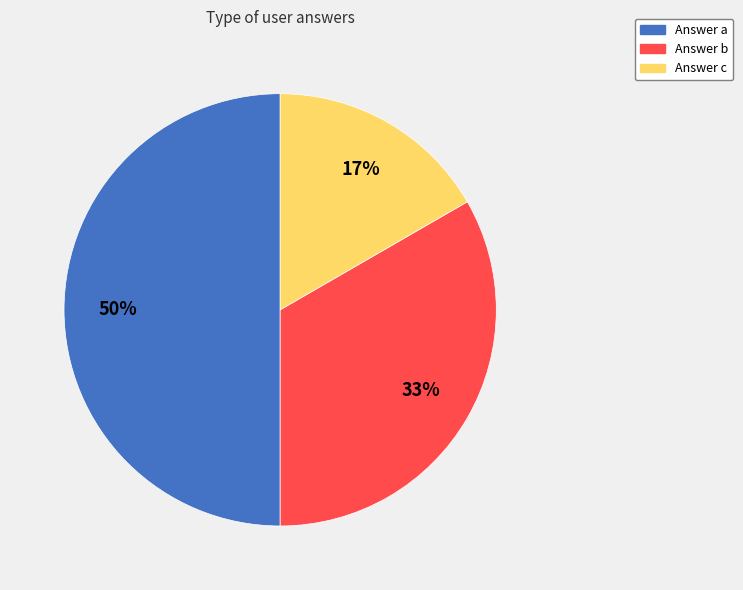

To the nearest percent, what is the average slice percentage?

33%